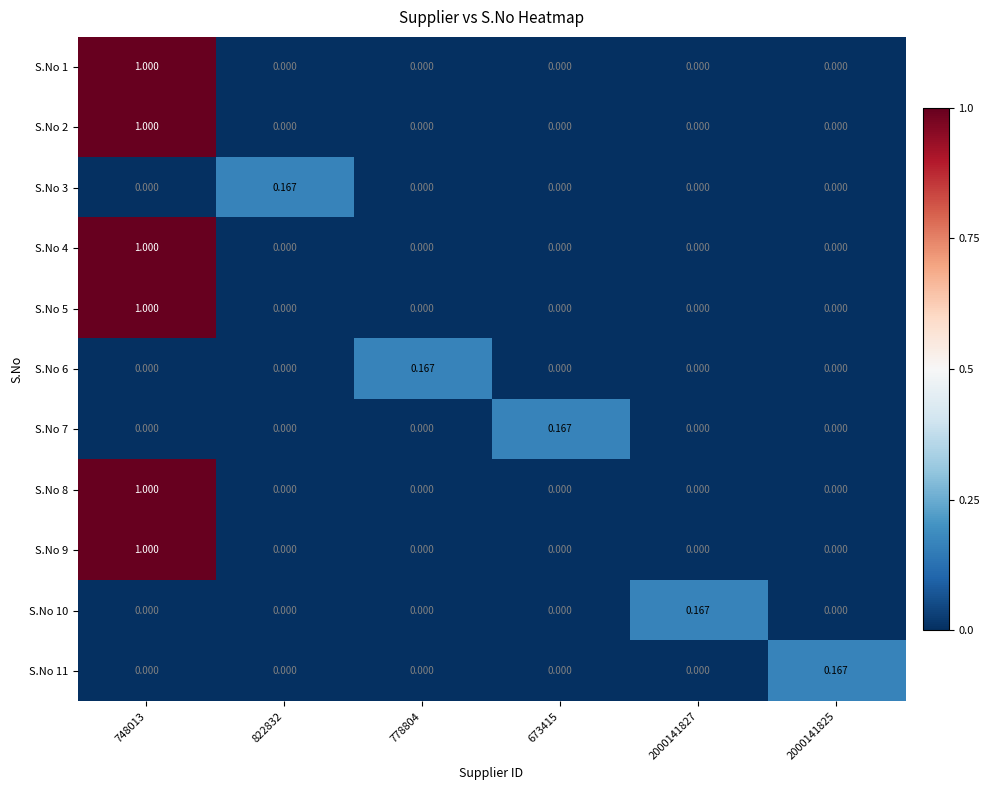

Is the value of S.No 11 at 673415 greater than the value of S.No 2 at 748013?

No